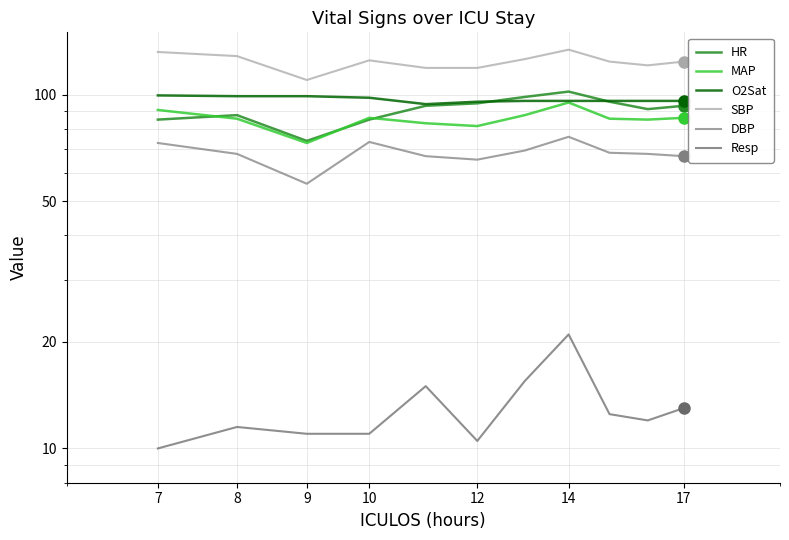

Count the number of data series in this chart.

6